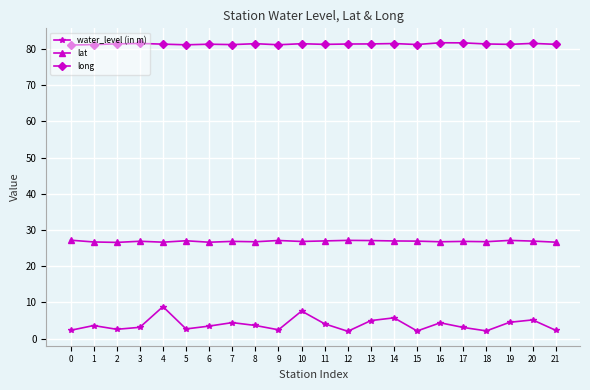

What is the difference between the lat values at 2 and 20?

0.4